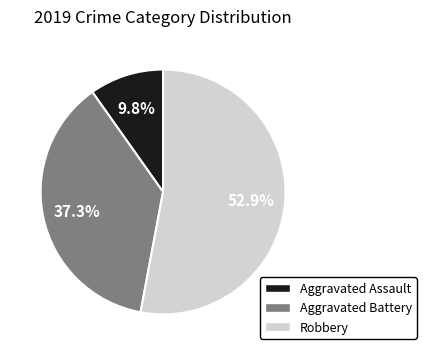

Combined, what portion of the pie is Robbery and Aggravated Battery?

90.2%